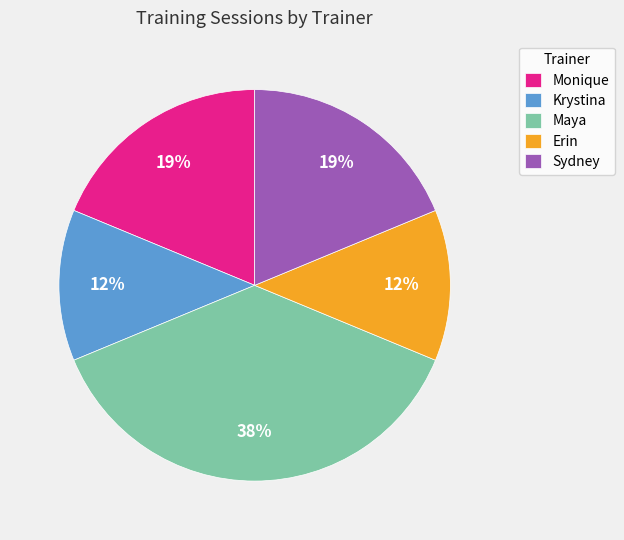

To the nearest percent, what is the average slice percentage?

20%